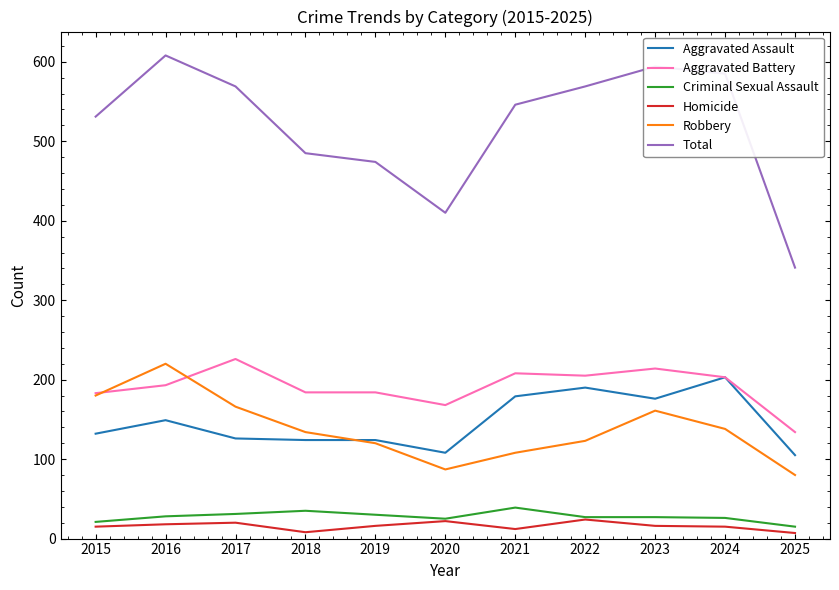

Which series has the widest spread of values?

Total